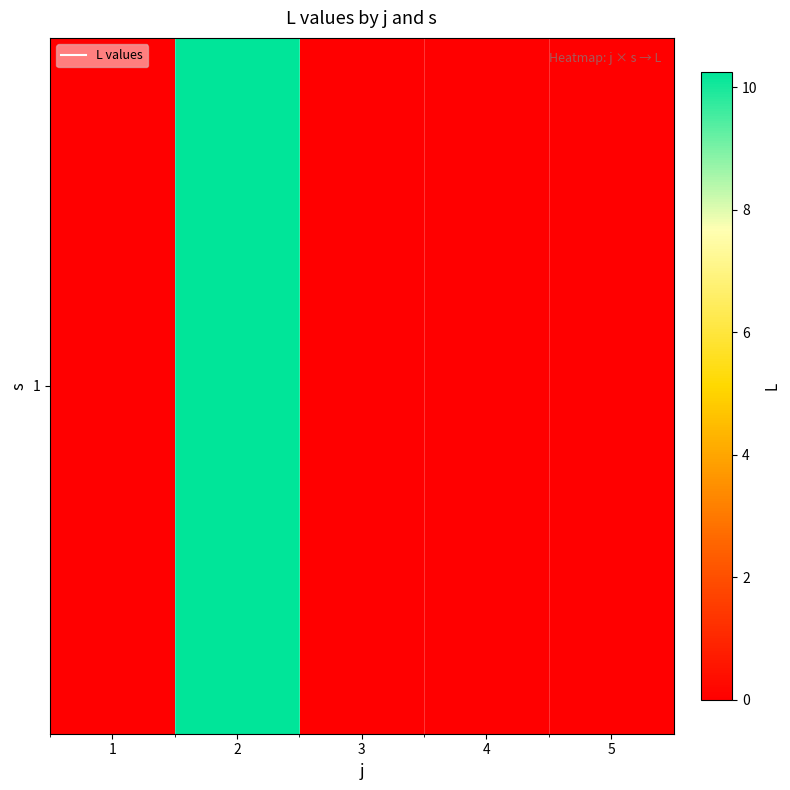

How many distinct data groups are displayed?

1